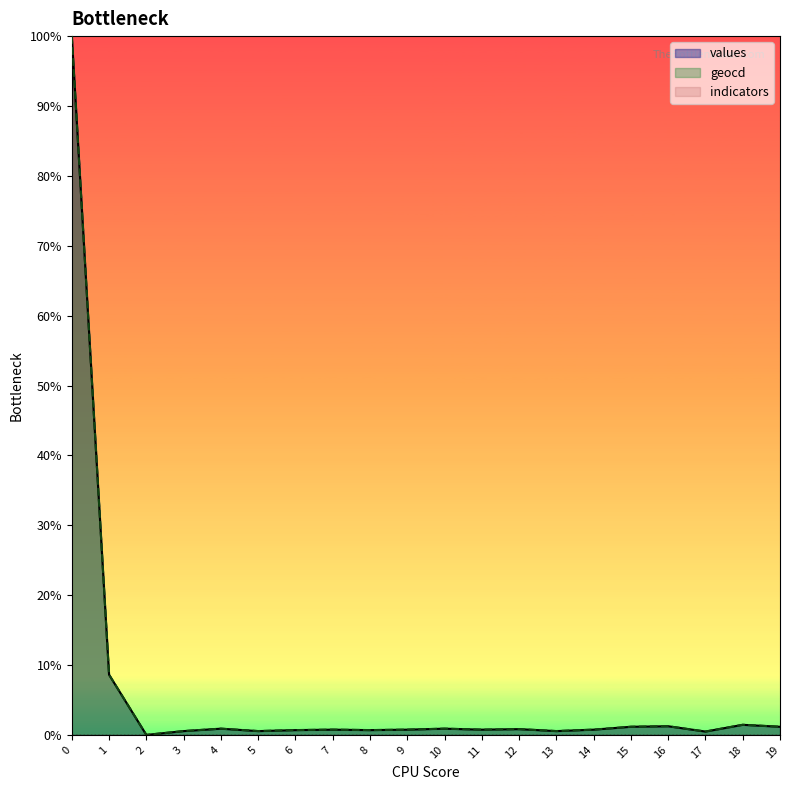

What is the value of the values point at the 18th from the left?

0.5